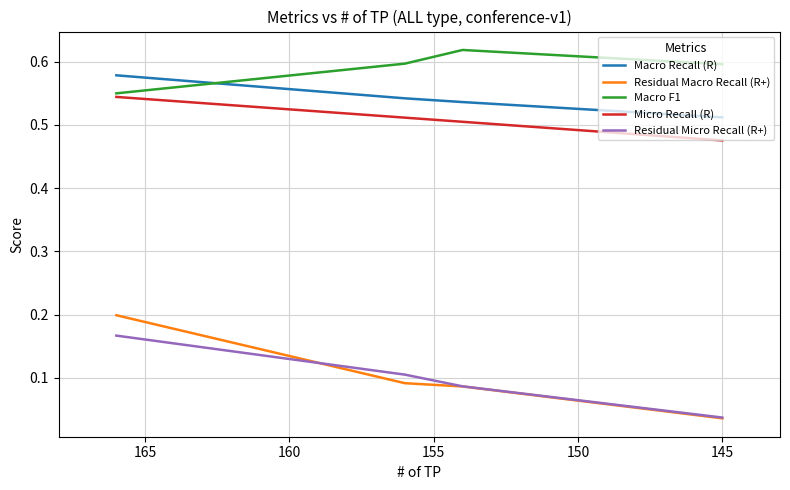

Count the Residual Micro Recall (R+) values in the range 0 to 1.

4